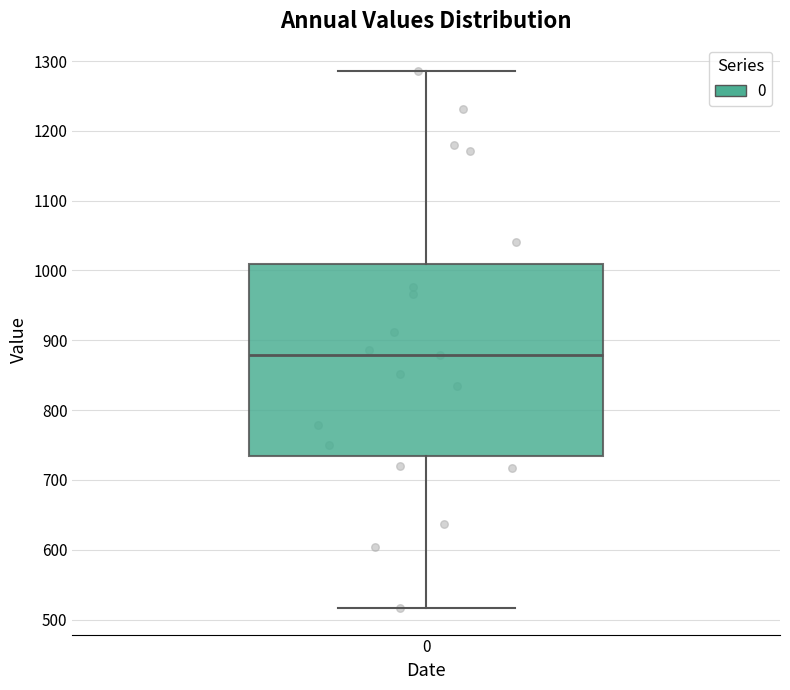

Where does the median line of the box at x = 0 sit on the y-axis? The values are not printed on the chart, so give them approximately, as read against the axis.

880